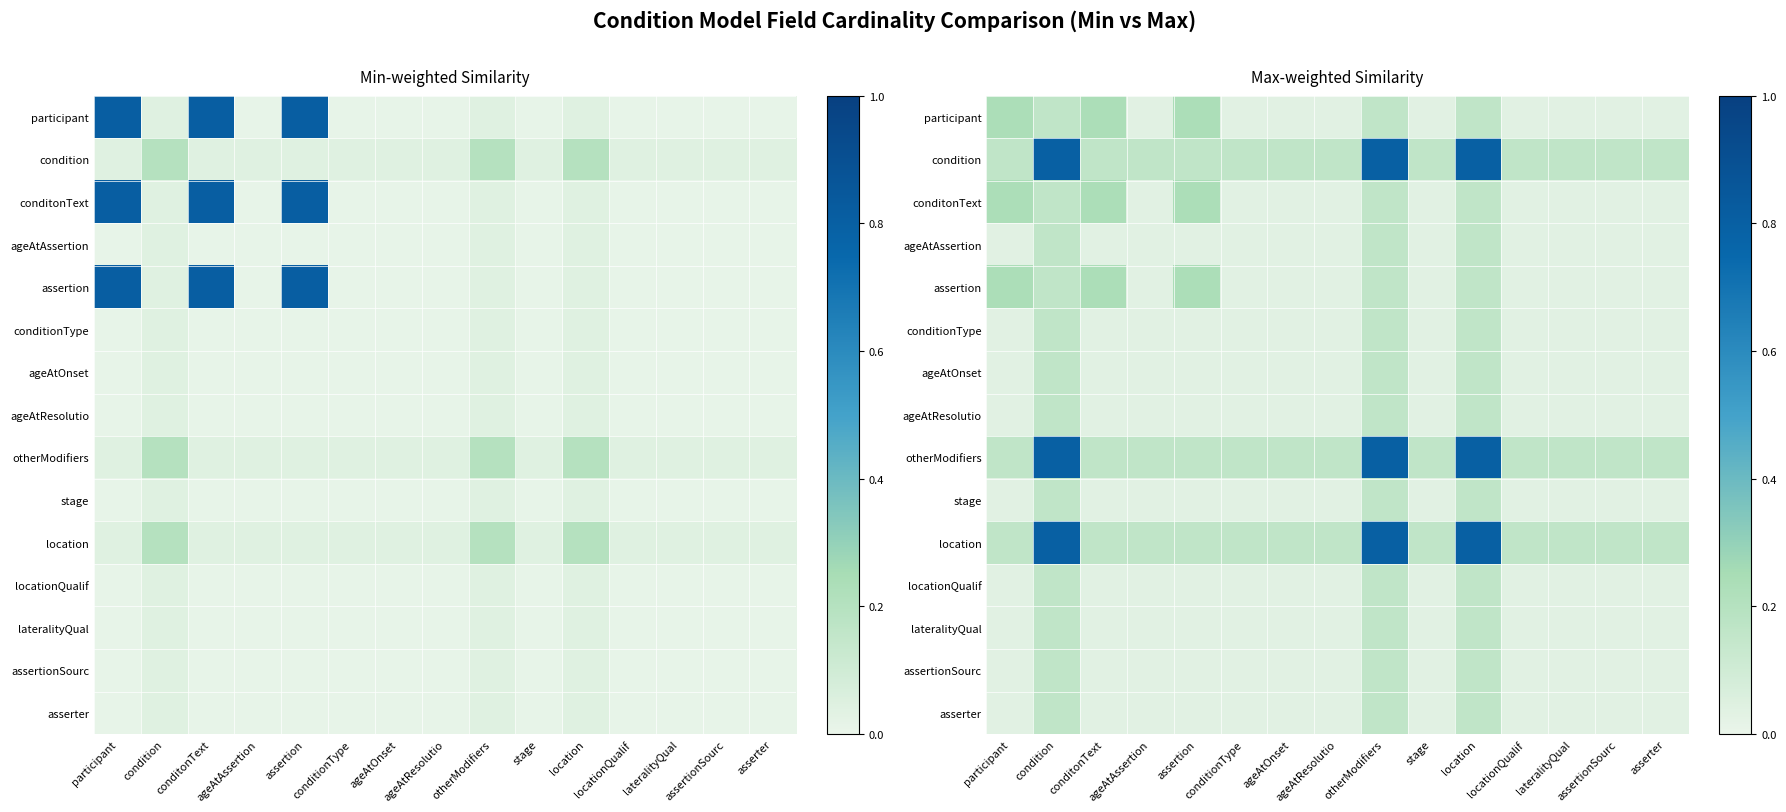

At ageAtResolutio, list the series in order from smallest to largest.

participant, conditonText, ageAtAssertion, assertion, conditionType, ageAtOnset, ageAtResolutio, stage, locationQualif, lateralityQual, assertionSourc, asserter, condition, otherModifiers, location